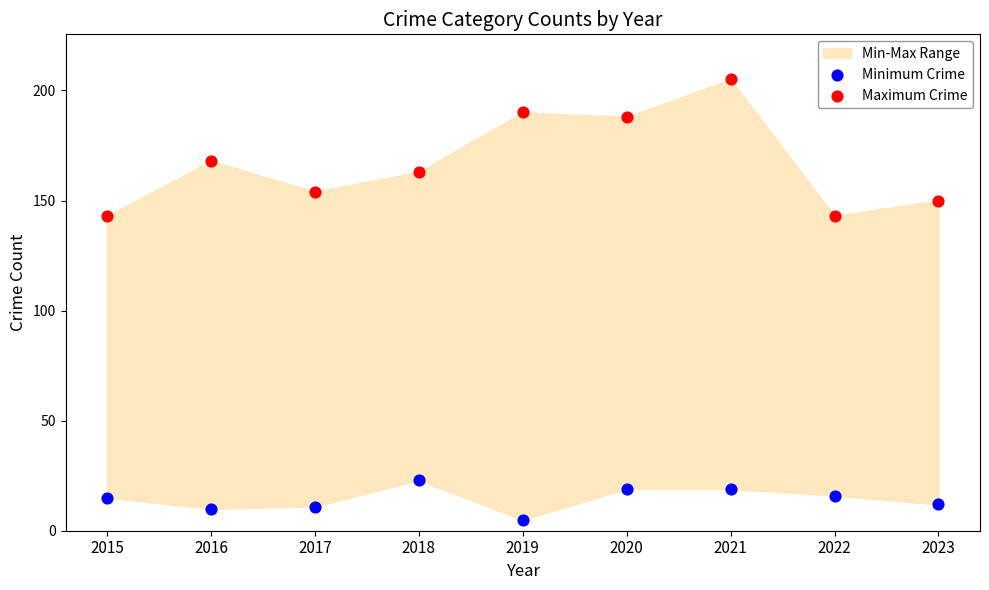

Which series has the widest spread of Y values?

Maximum Crime